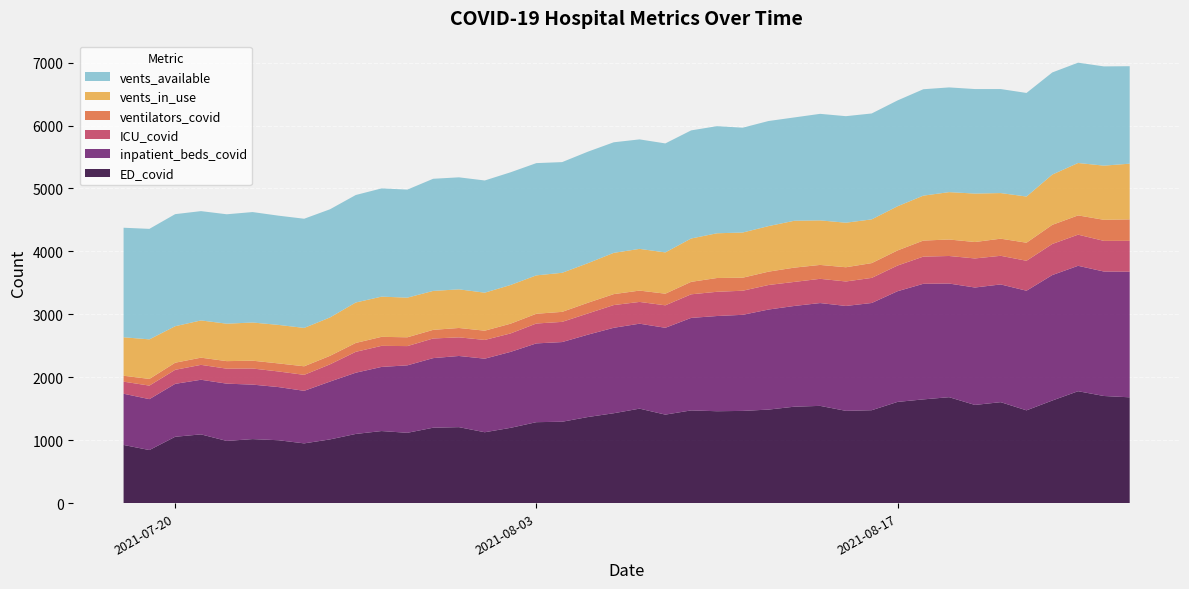

What is the lowest value of the ED_covid series?

843